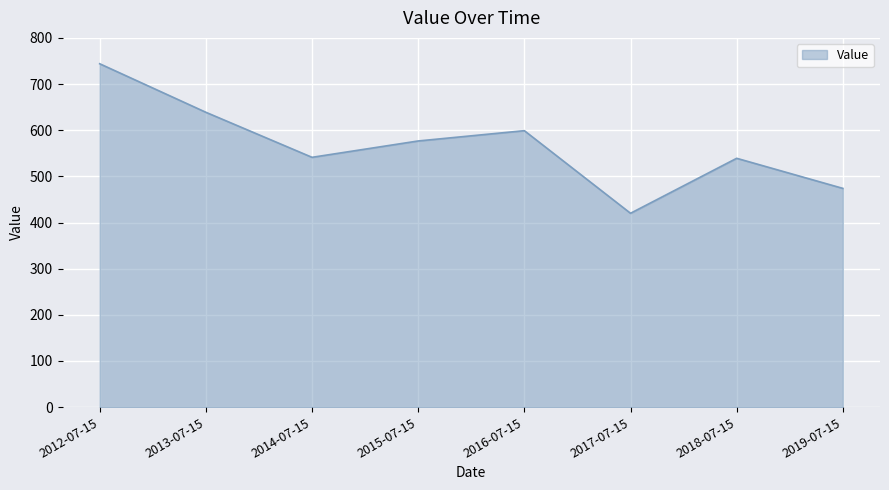

True or false: there are more than 2 points higher than both neighbors.

False